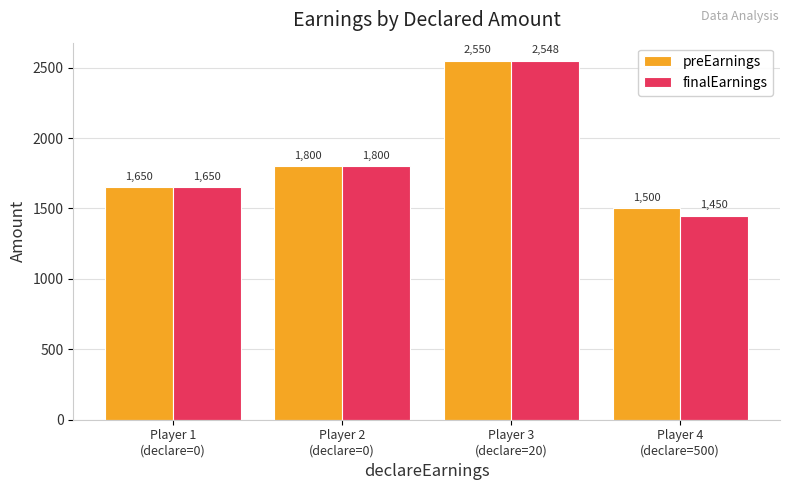

Reading left to right, transcribe all the data shown in this chart.

preEarnings: 1650	1800	2550	1500
finalEarnings: 1650	1800	2548	1450